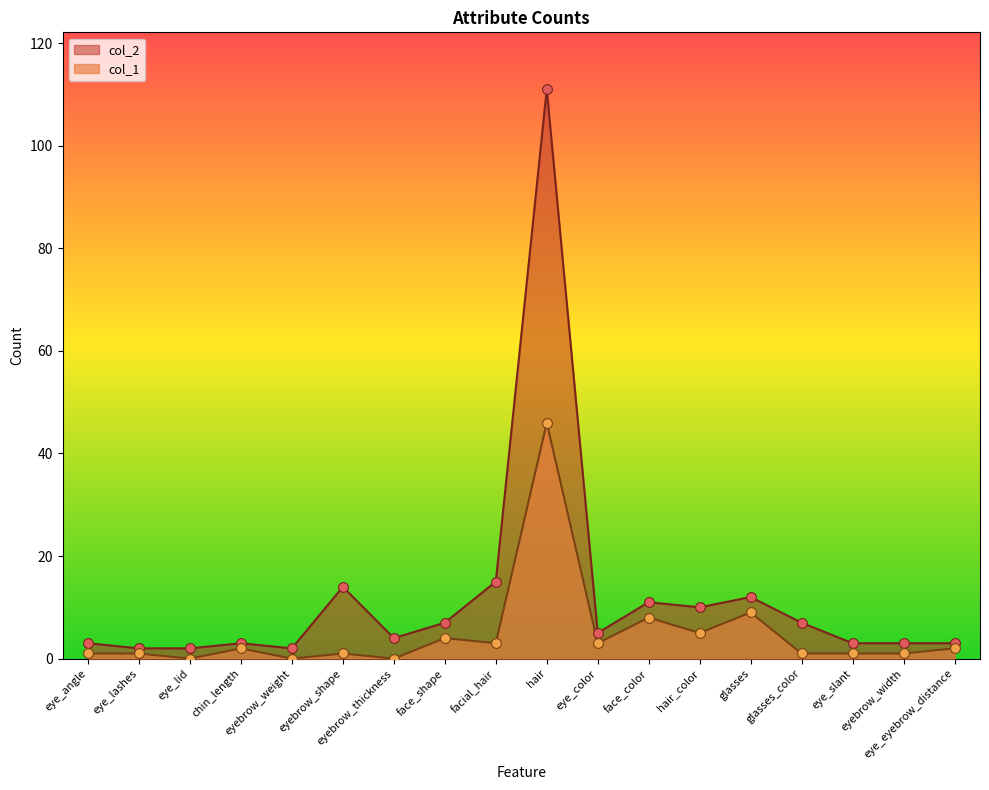

At which category is the sum across all series the highest?

hair